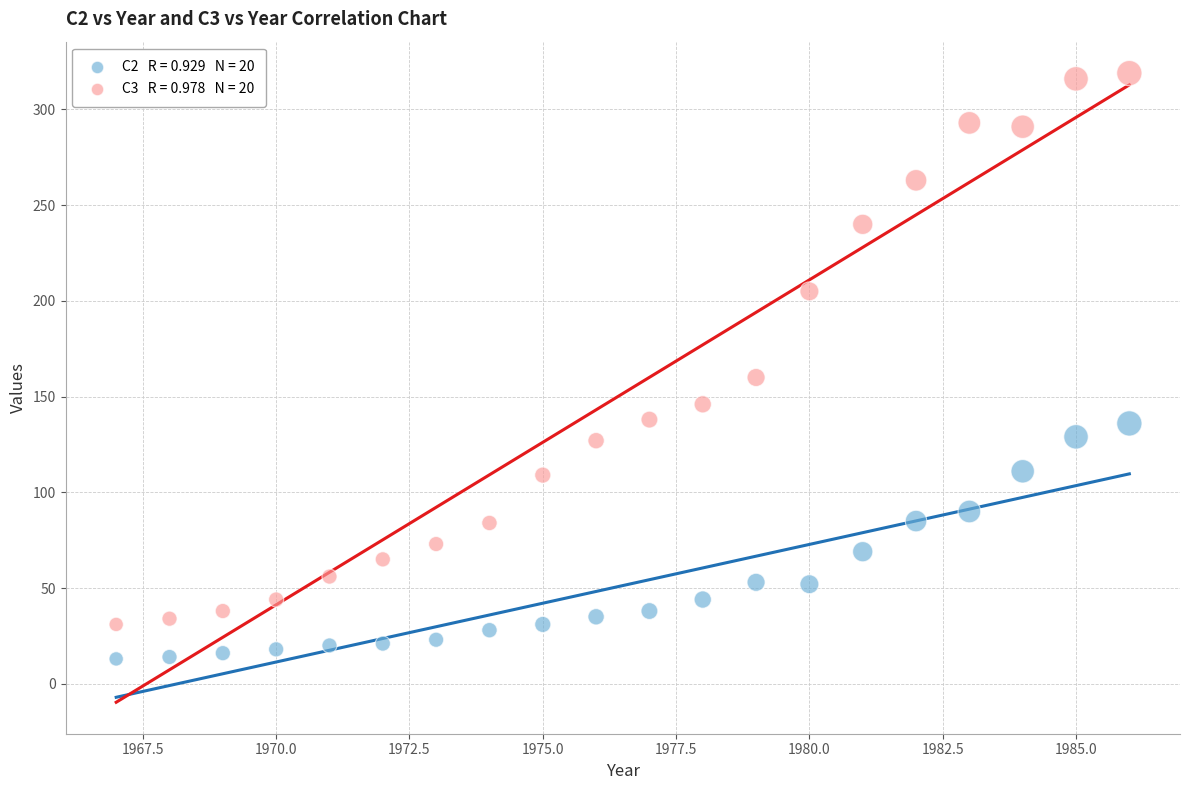

Across all series, what Y value is closest to 166?

160